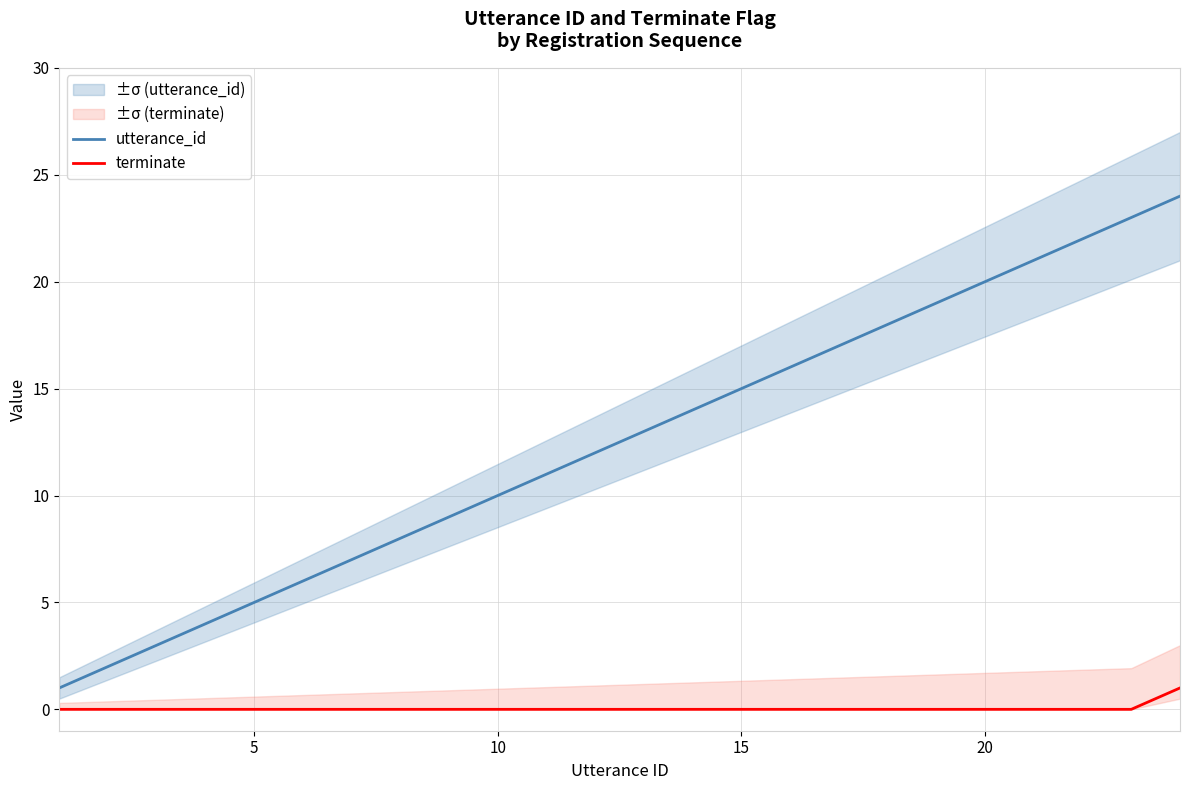

What is the sum of all terminate values?

1